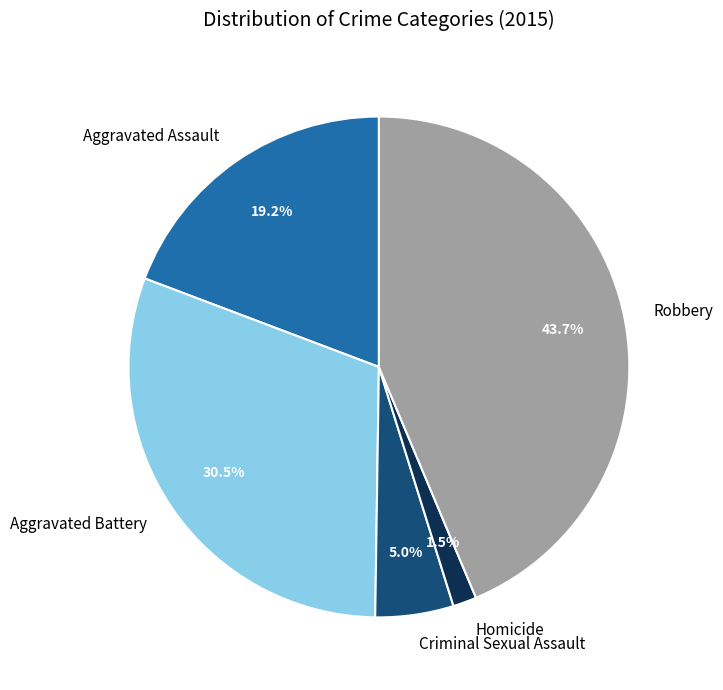

How much of the chart is everything except Robbery?

56.3%